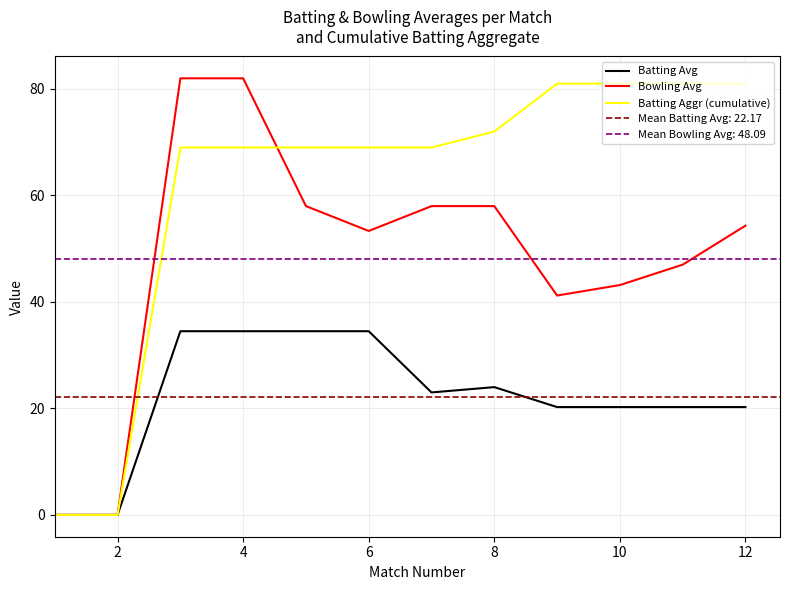

List the series in order of their peak value, lowest first.

Batting Avg, Batting Aggr (cumulative), Bowling Avg